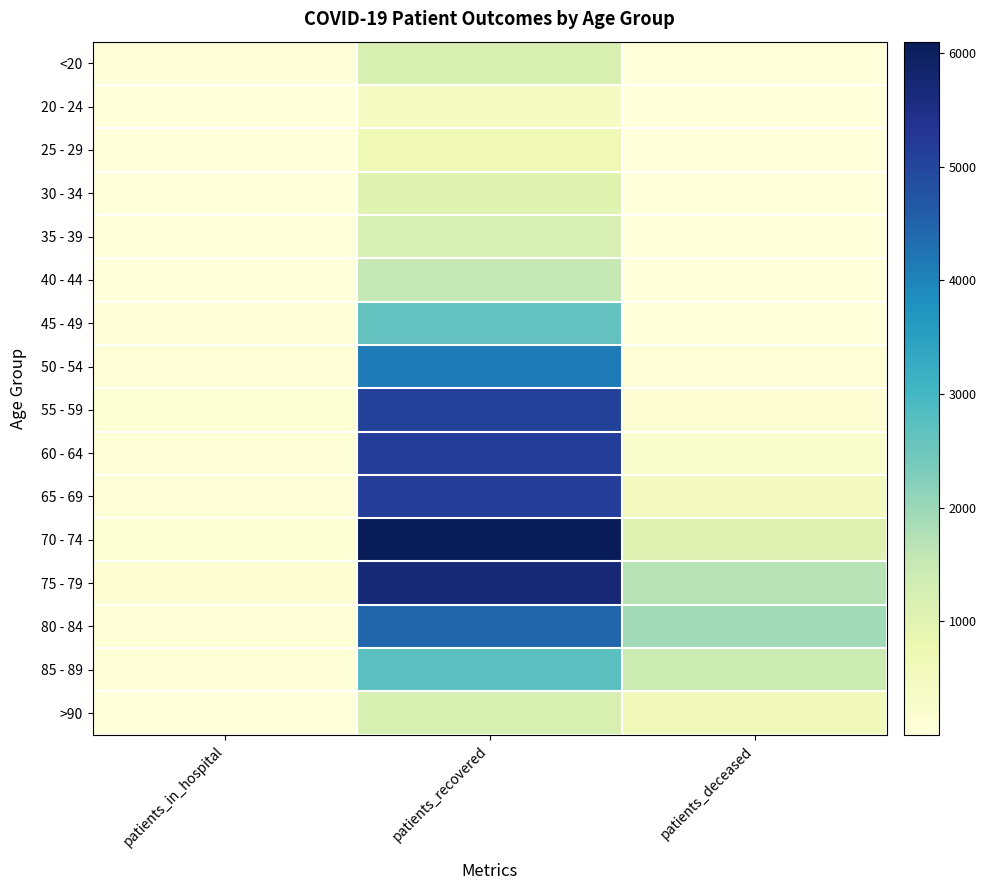

How many data points does each series have?

3